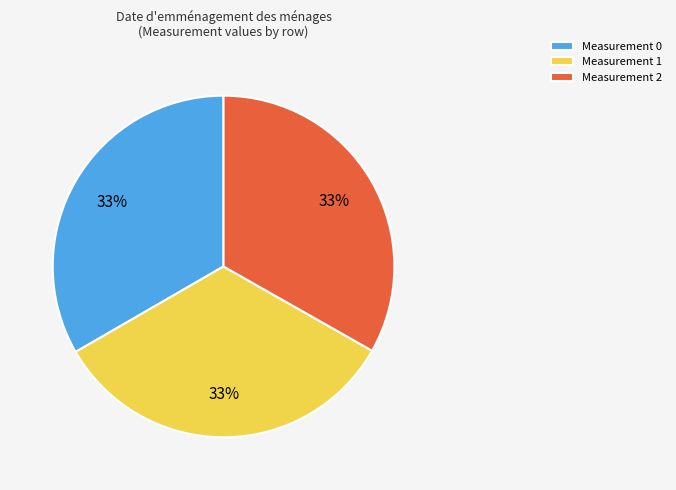

What percentage is the Measurement 2 slice, to the nearest percent?

33%